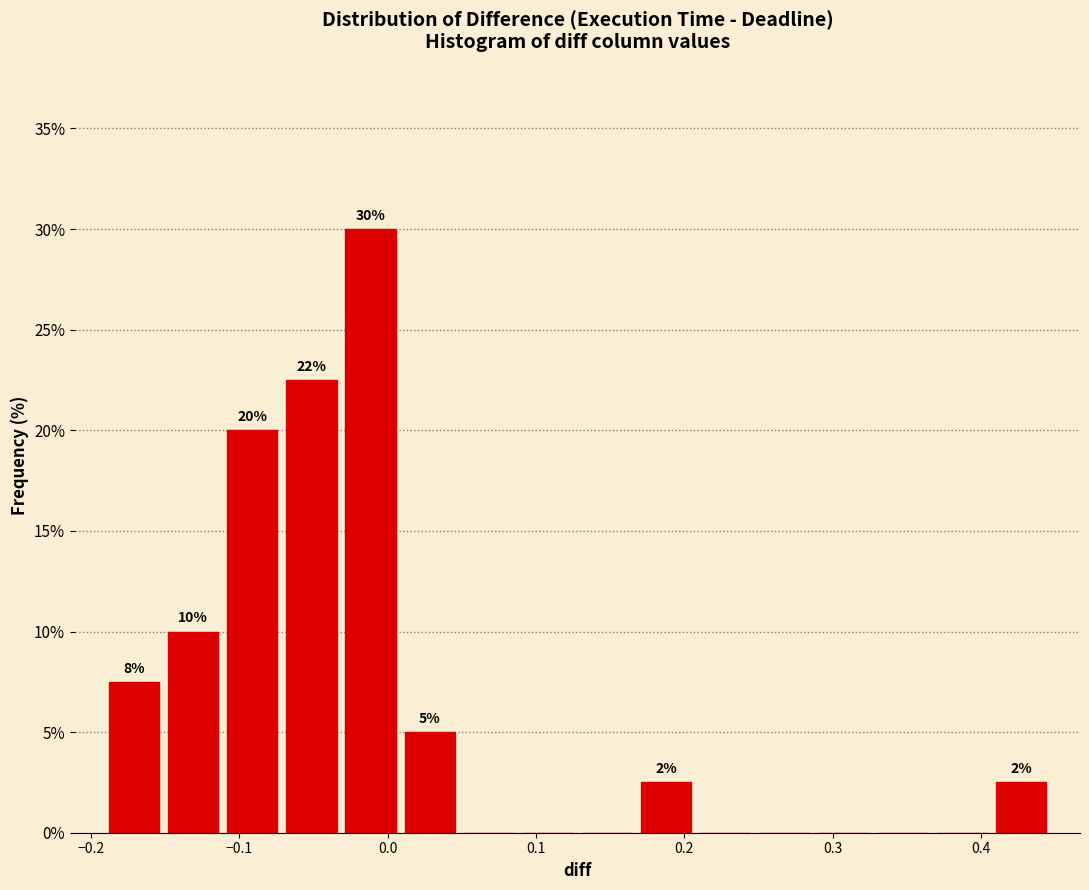

Read against the x-axis, roughly where is the centre of the tallest bar?

-0.01